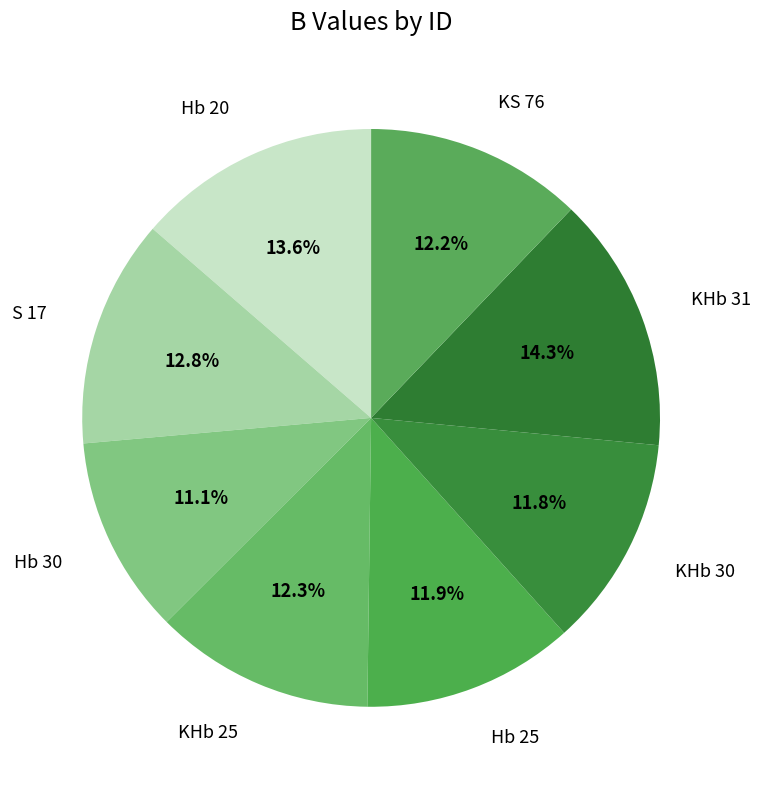

To the nearest percent, what is the difference between the Hb 25 and KHb 31 slice percentages?

2%